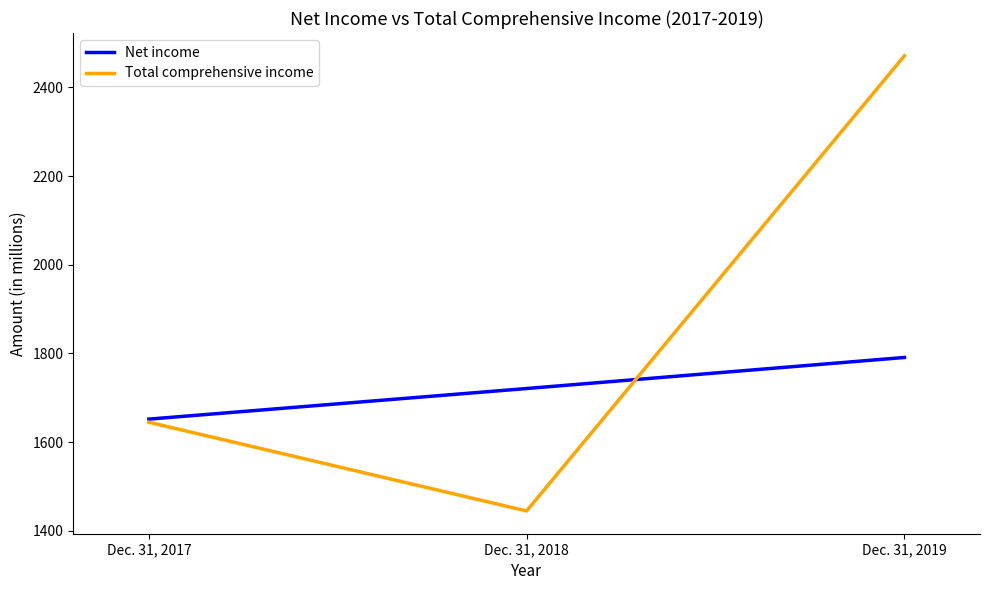

What is the difference between the highest and lowest values at Dec. 31, 2017?

7